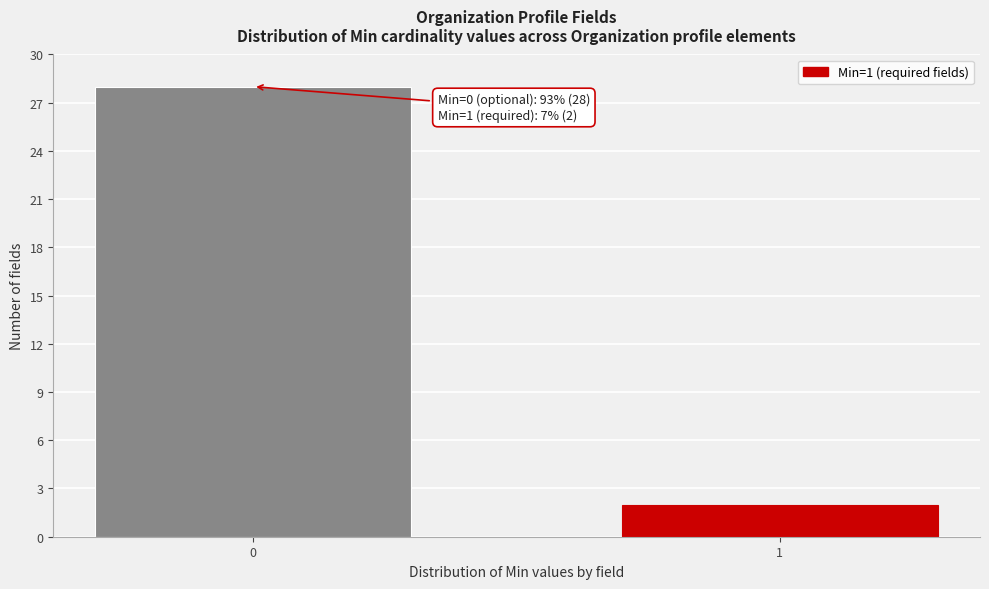

Reading left to right, extract all data points from this chart.

0=28	1=2